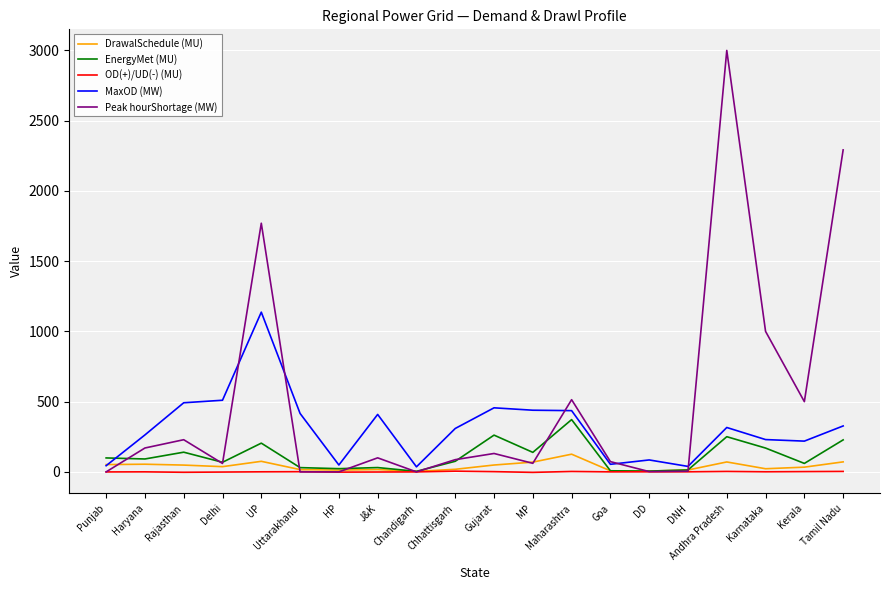

Which series changed the most between Rajasthan and UP?

Peak hourShortage (MW)